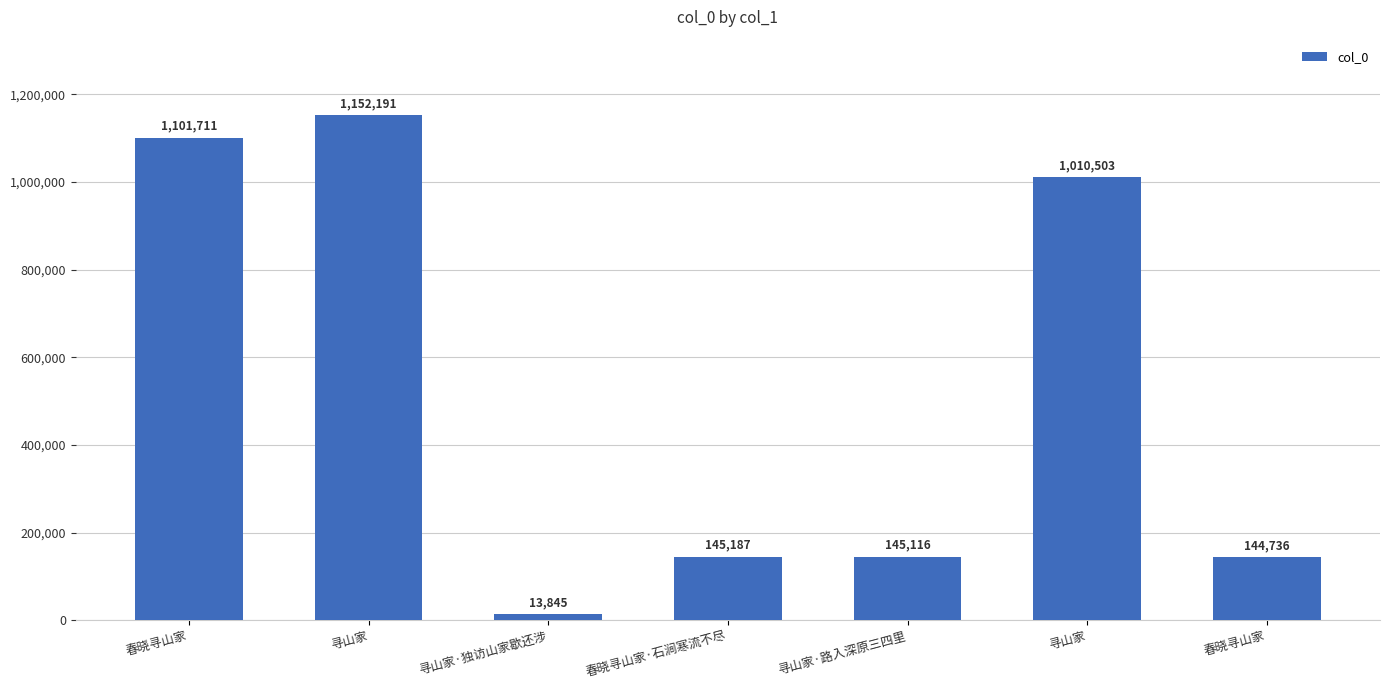

Which label corresponds to the largest value in the chart?

寻山家